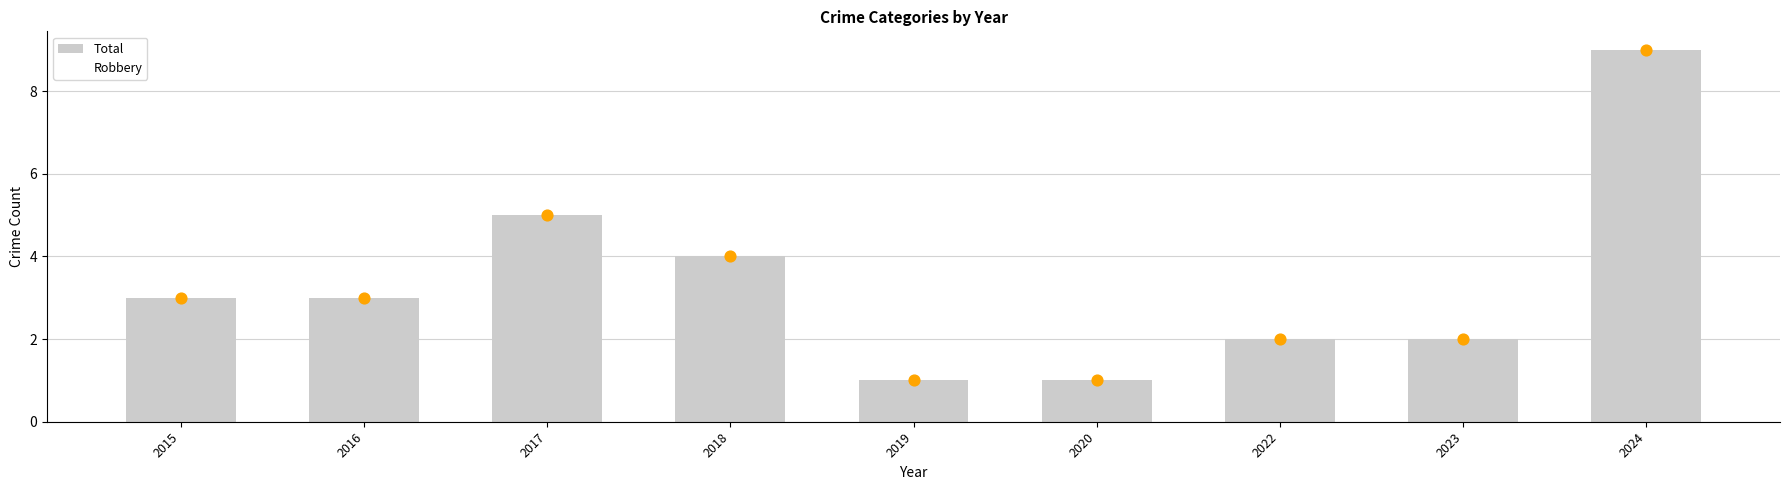

At how many categories does at least one series exceed 1?

7